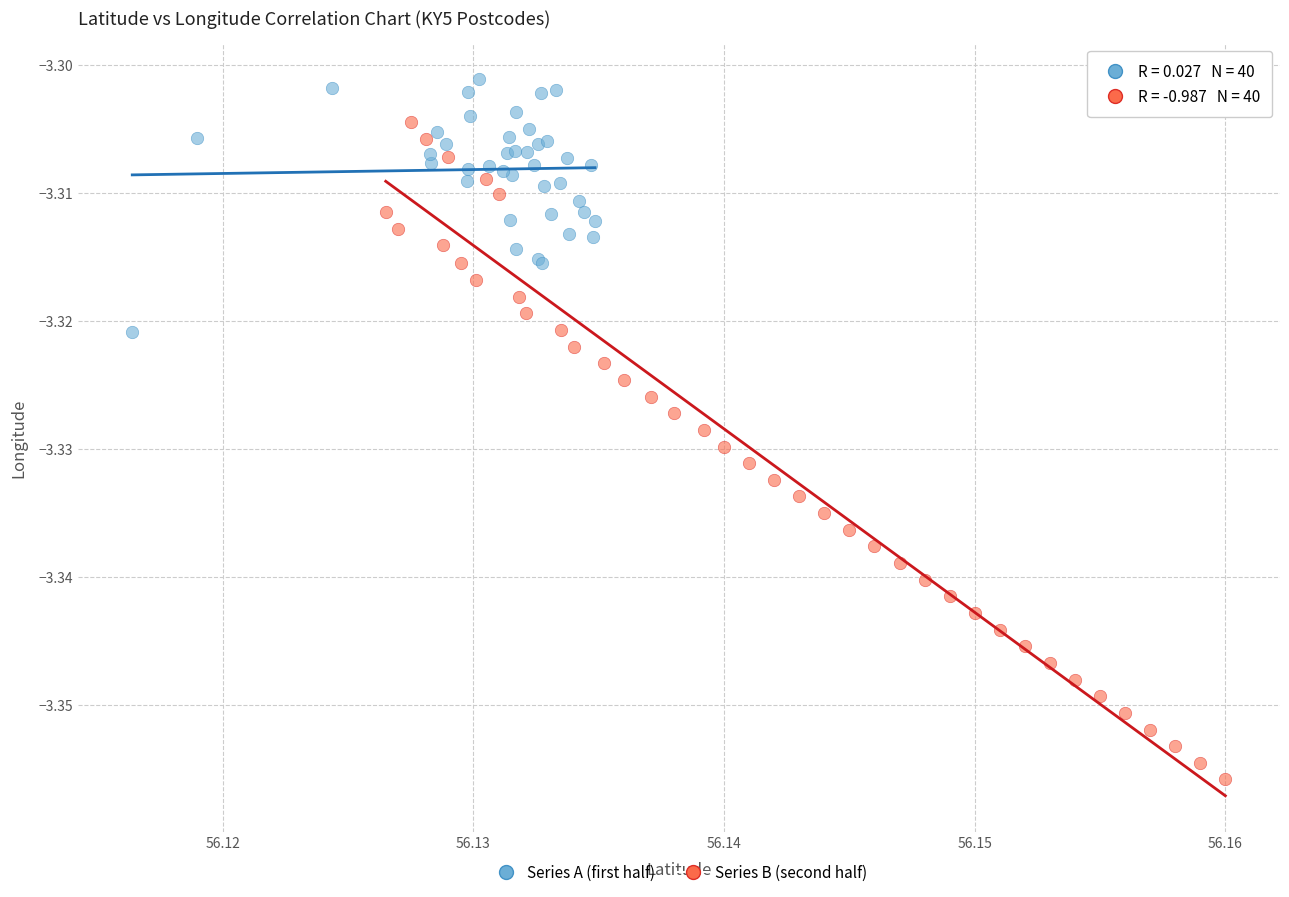

Which series has the largest Y range (max minus min)?

Series B (second half)